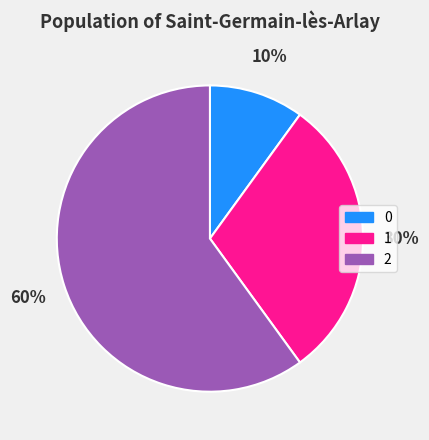

Count the number of slices in the pie.

3